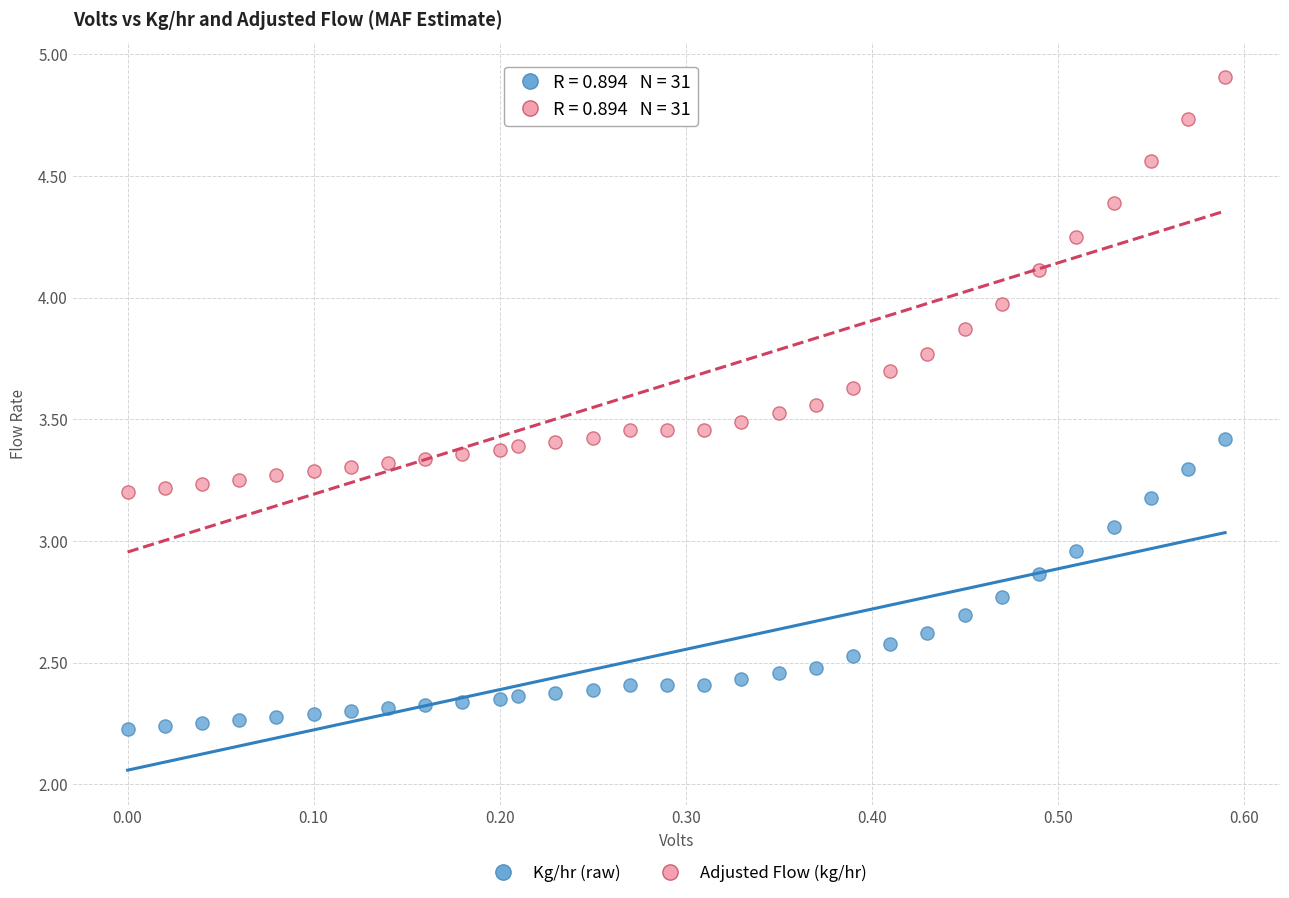

Across all data points, what is the range of X values (max minus min)?

0.6